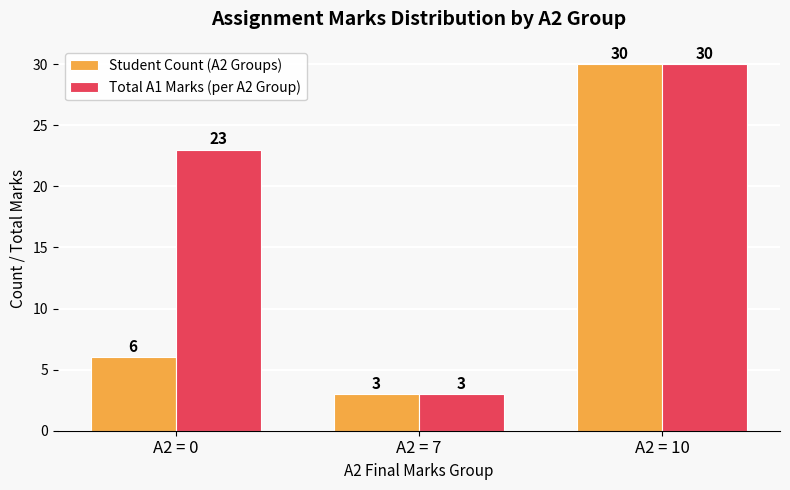

What is the value of the Student Count (A2 Groups) bar at the 2nd from the left?

3